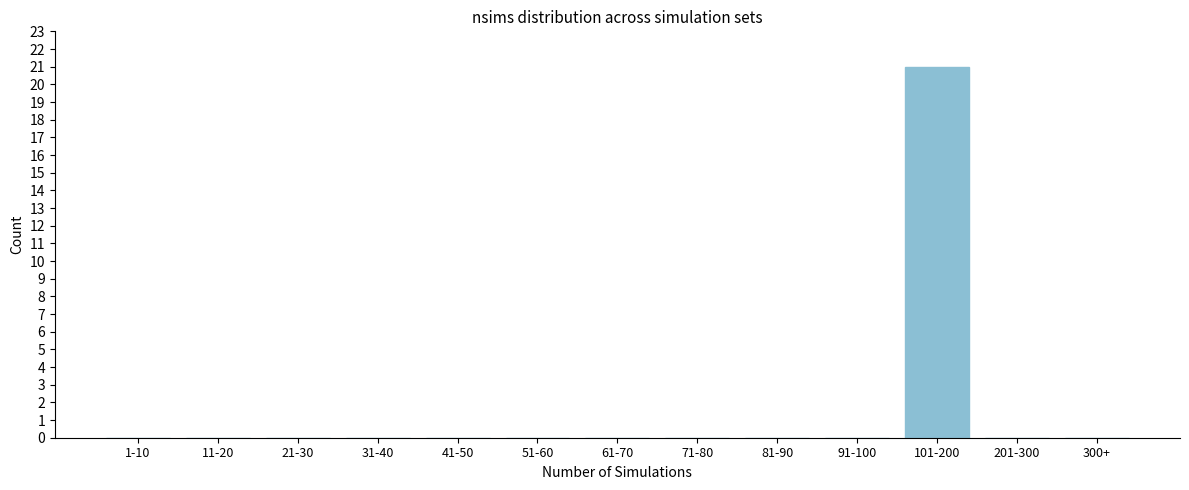

Reading left to right, transcribe all the data shown in this chart.

1-10=0	11-20=0	21-30=0	31-40=0	41-50=0	51-60=0	61-70=0	71-80=0	81-90=0	91-100=0	101-200=21	201-300=0	300+=0